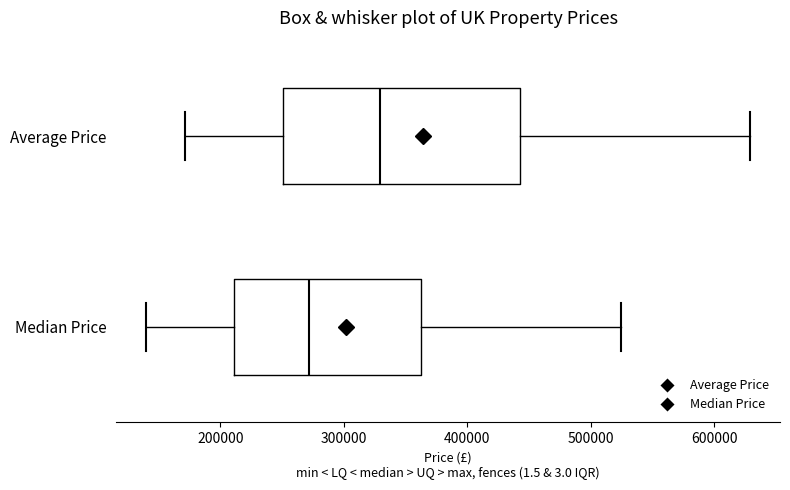

Reading bottom to top, transcribe this box plot: for each box, give where its median line is, the range the box spans, and where its two whiskers end, as read against the x-axis. The values are not printed on the chart, so give them approximately, as read against the axis.

Median Price: median 270000, box 210000 to 360000, whiskers 140000 to 530000
Average Price: median 330000, box 250000 to 440000, whiskers 170000 to 630000